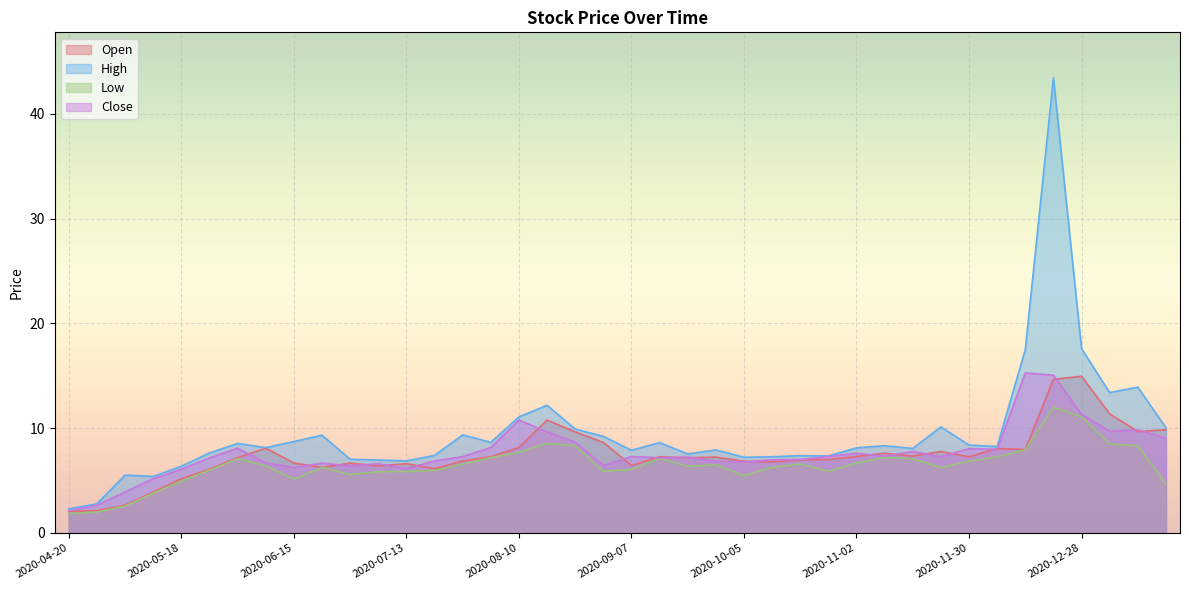

What are all the series names shown in the legend?

Open, High, Low, Close